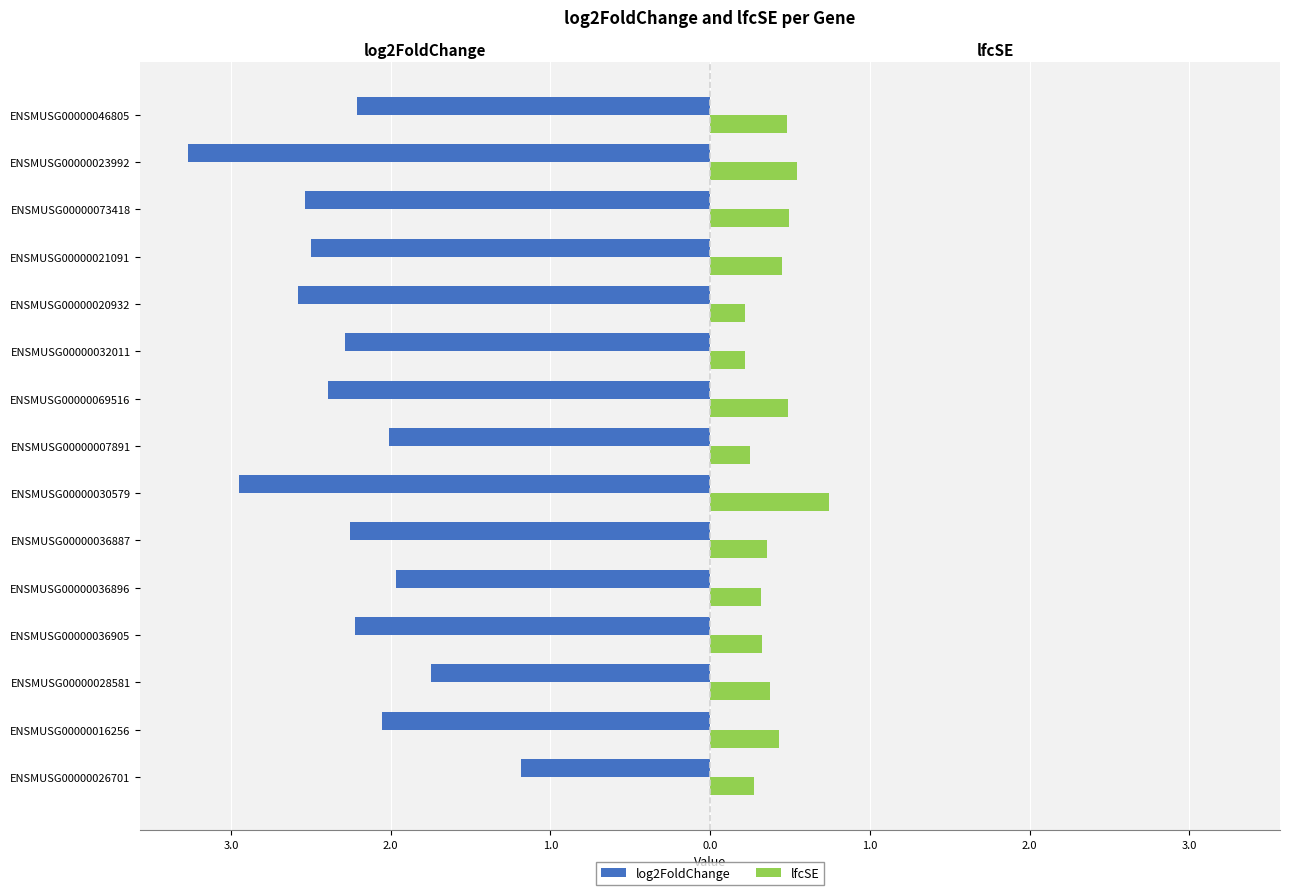

What are all the series names shown in the legend?

log2FoldChange, lfcSE